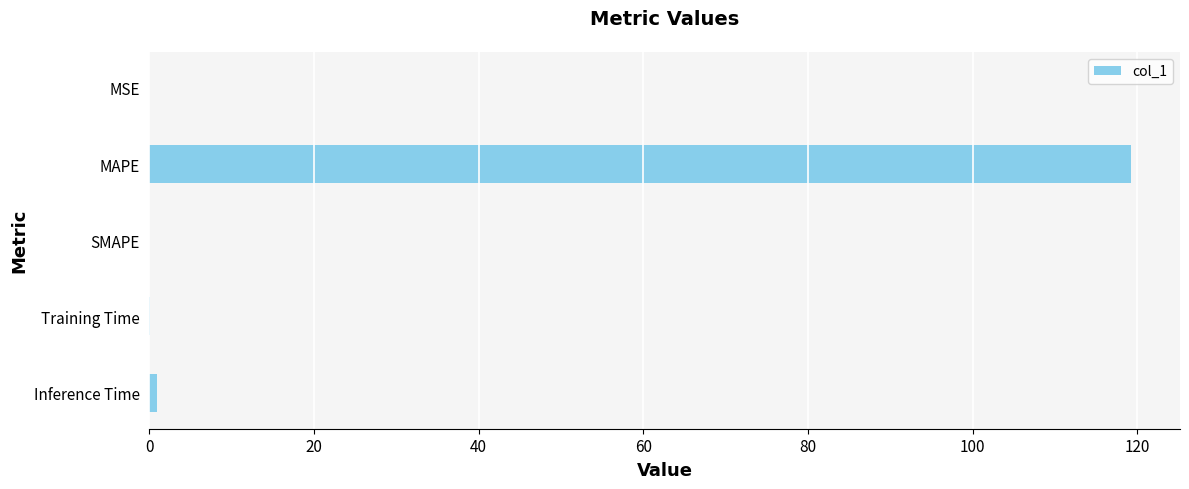

The chart shows a value of 0.0 at MSE. True or false?

True